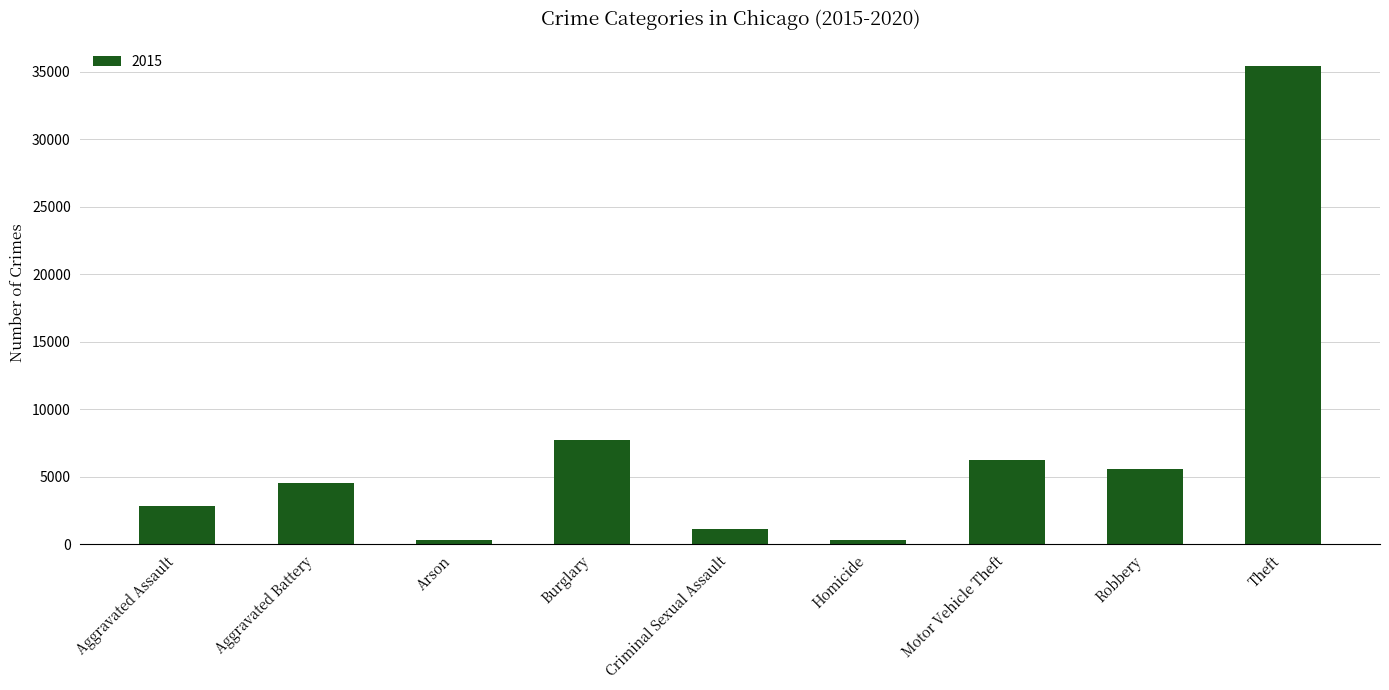

What is the sum of all values?

63961